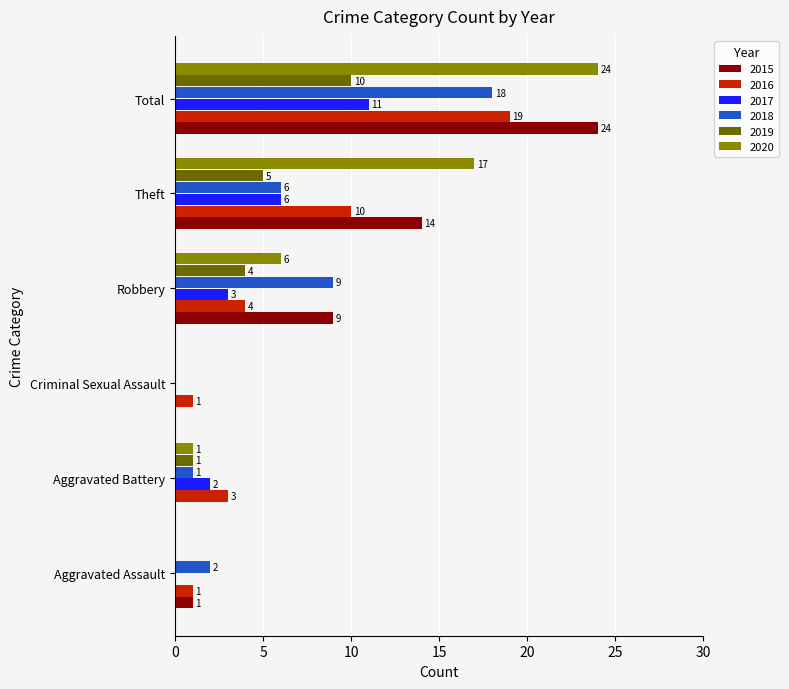

How many data points does each series have?

6